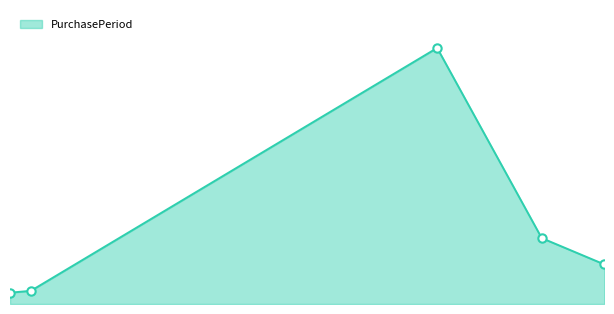

Does the chart have visible grid lines?

No